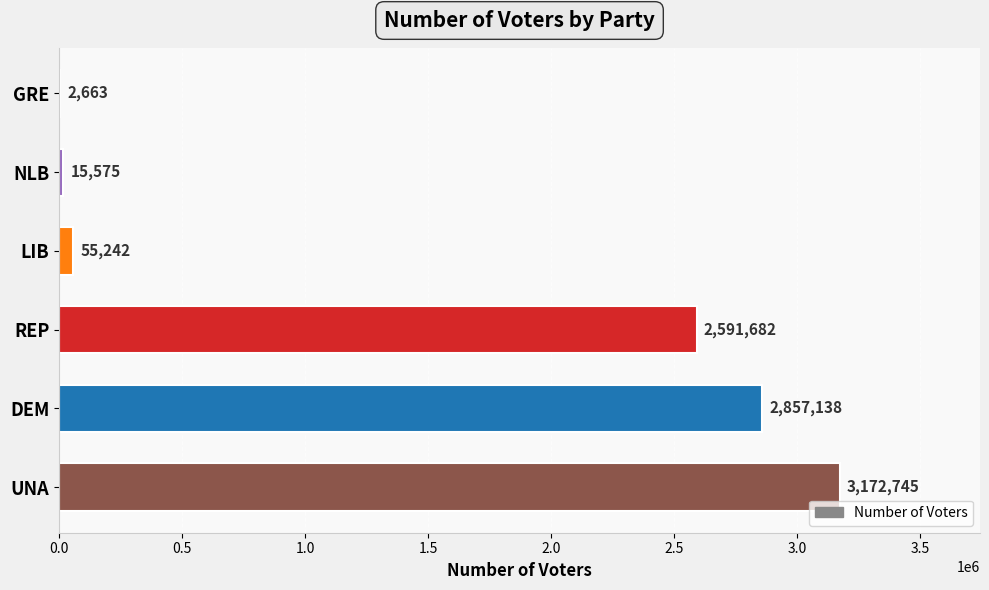

At which label is the value closest to 1587704?

REP